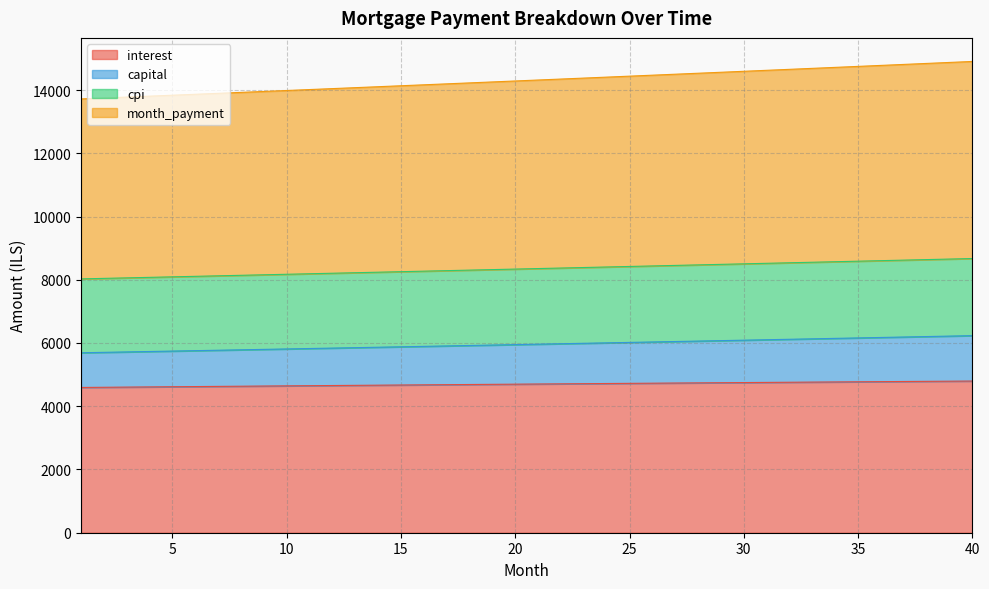

How many data points does each series have?

40